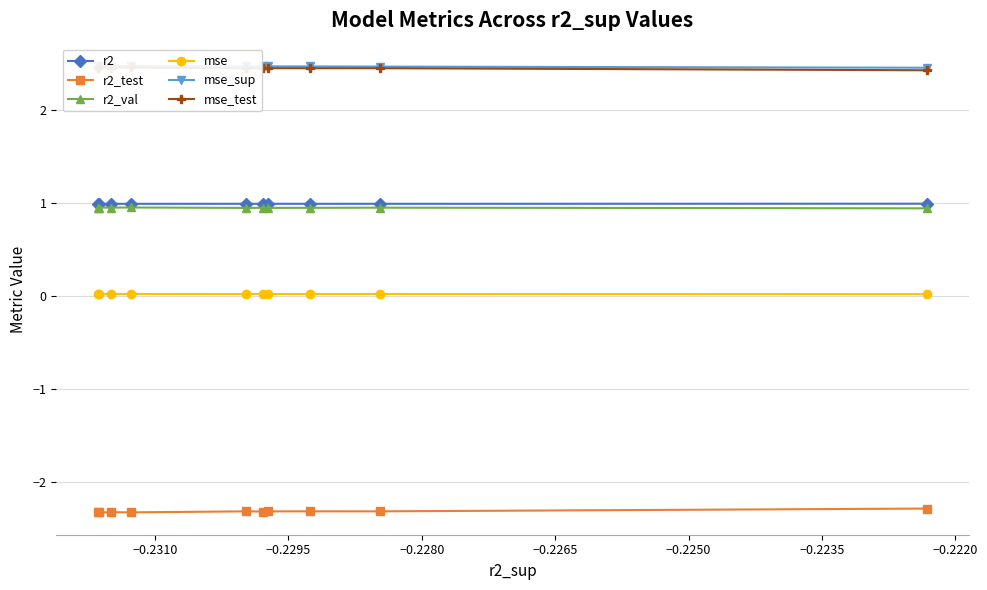

What is the value of the r2_val point at the 6th from the left?

0.9